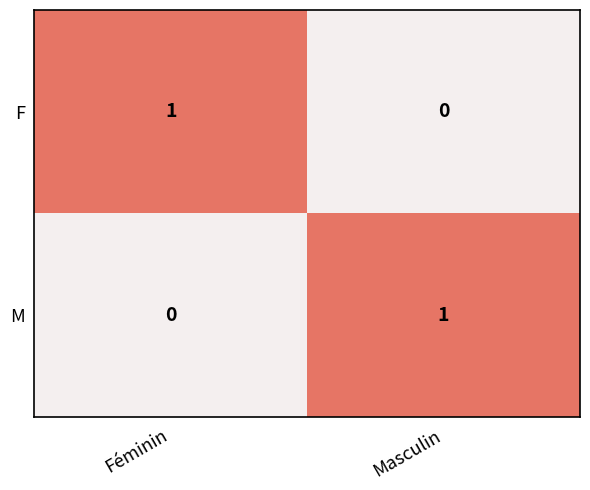

How many positive values does the F series have?

1